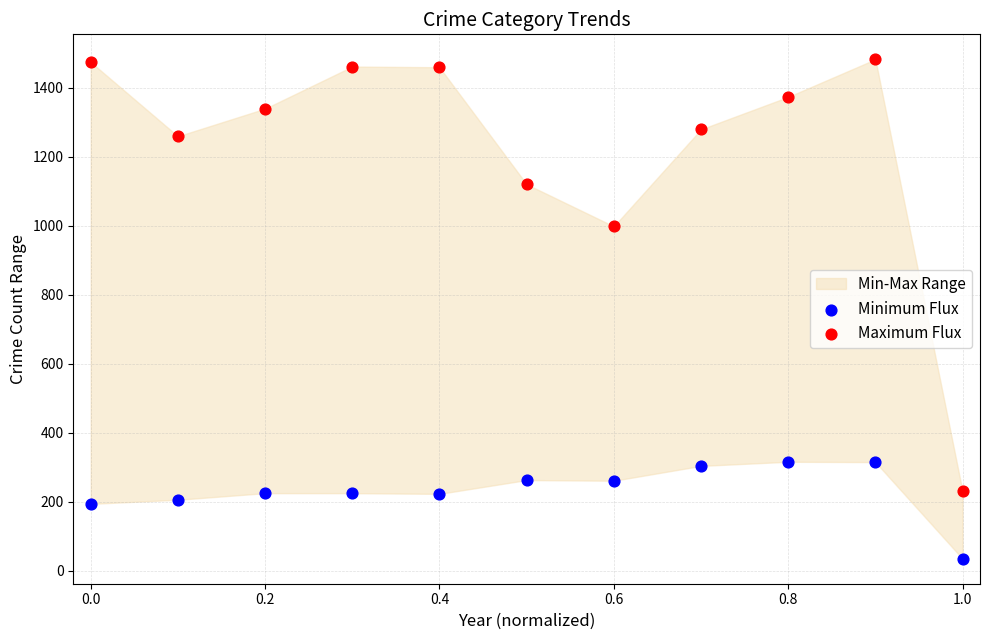

In the Maximum Flux series, what Y value is closest to 856?

998